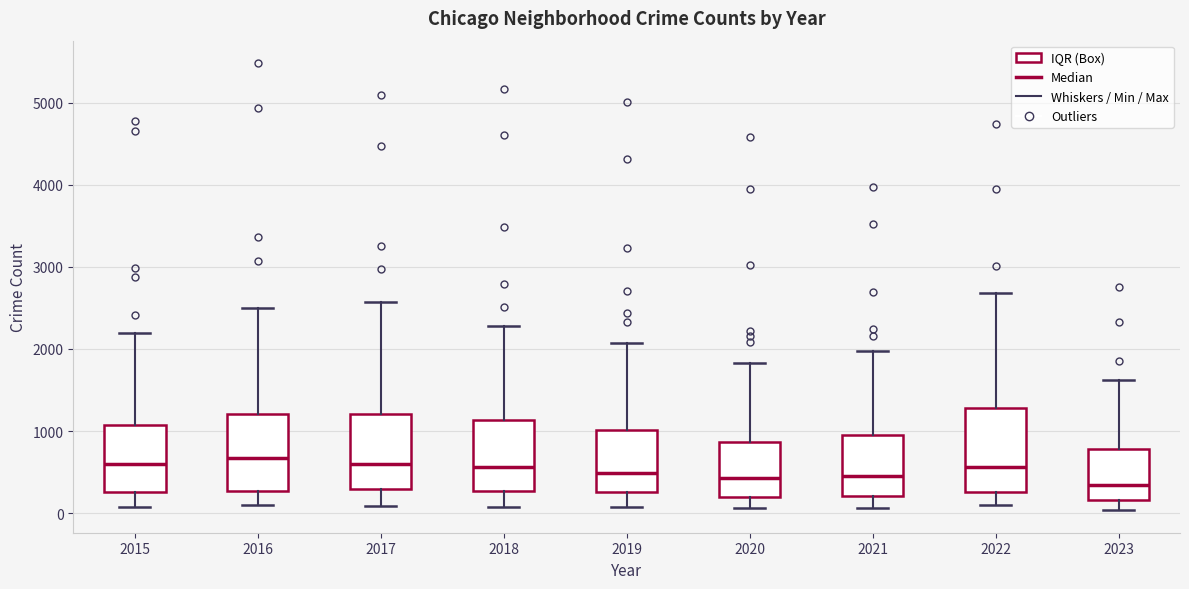

Where is the lower edge of the box at x = 2023 on the y-axis? The values are not printed on the chart, so give them approximately, as read against the axis.

200